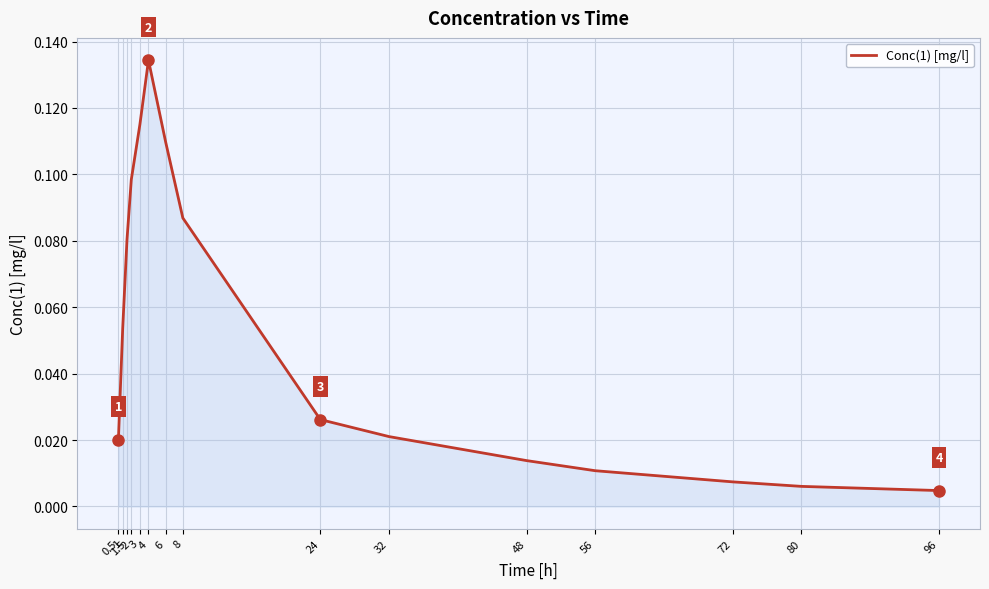

True or false: the data shows 0.0 at 48.

False